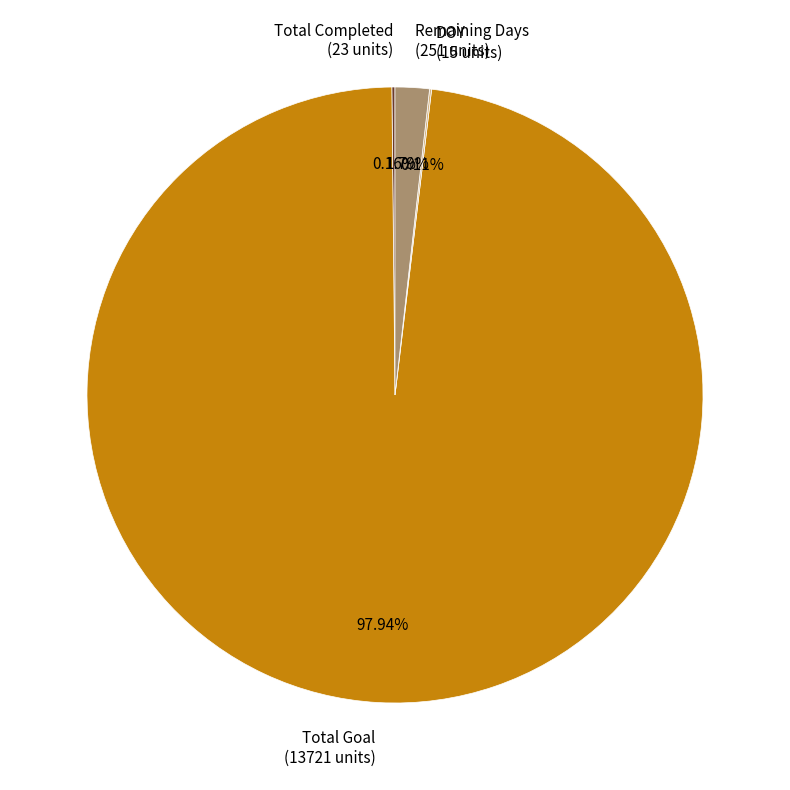

Is there a majority slice in this chart?

Yes